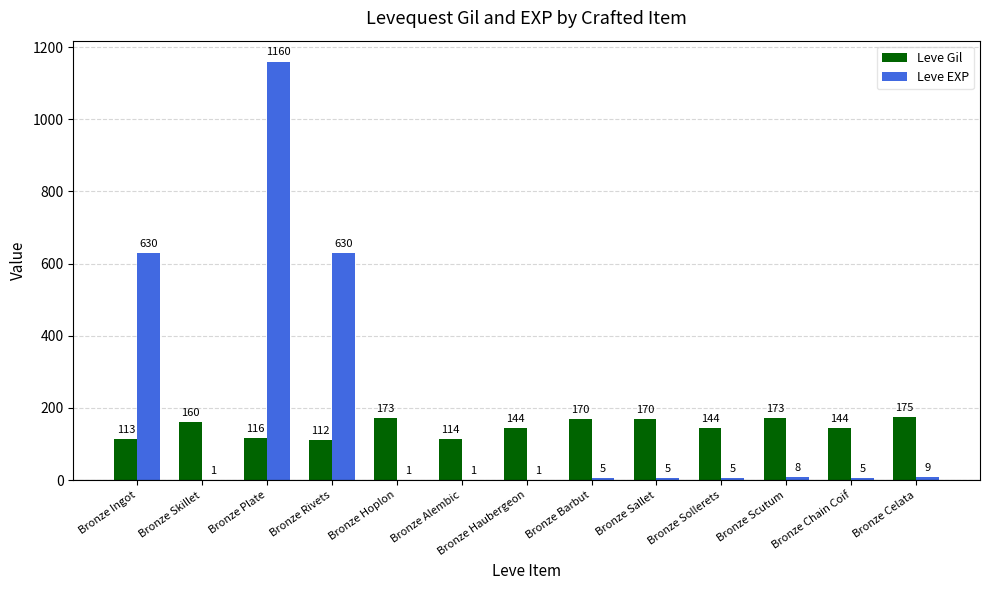

Reading left to right, transcribe all the data shown in this chart.

Leve Gil: 113	160	116	112	173	114	144	170	170	144	173	144	175
Leve EXP: 630	1	1160	630	1	1	1	5	5	5	8	5	9